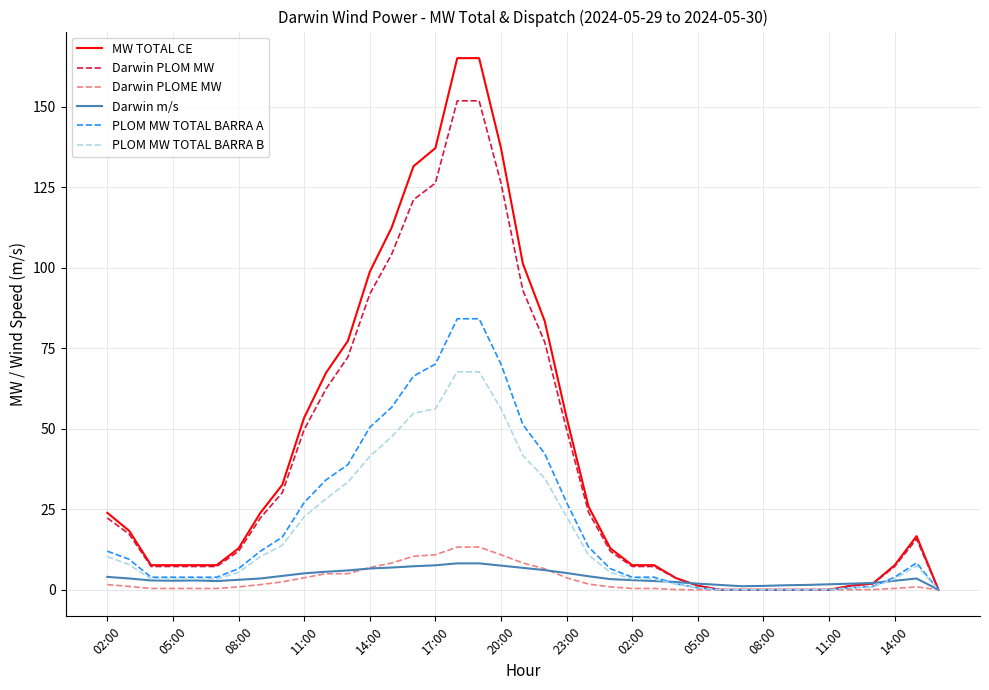

Which series has the widest spread of values?

MW TOTAL CE